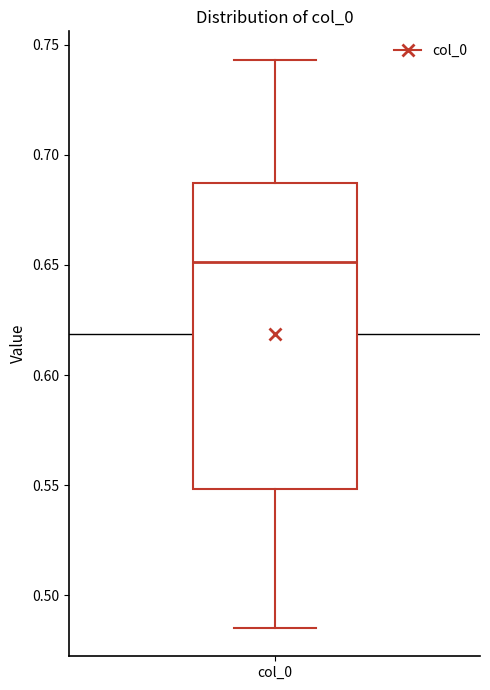

Where does the upper whisker of the box for col_0 end on the y-axis? The values are not printed on the chart, so give them approximately, as read against the axis.

0.745